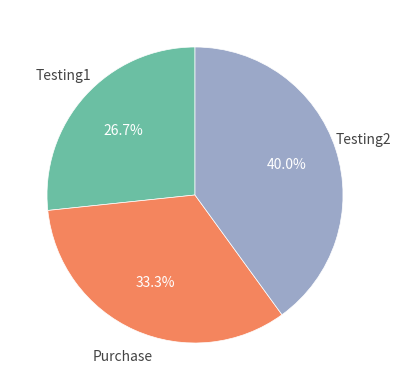

Does any single category account for the majority?

No